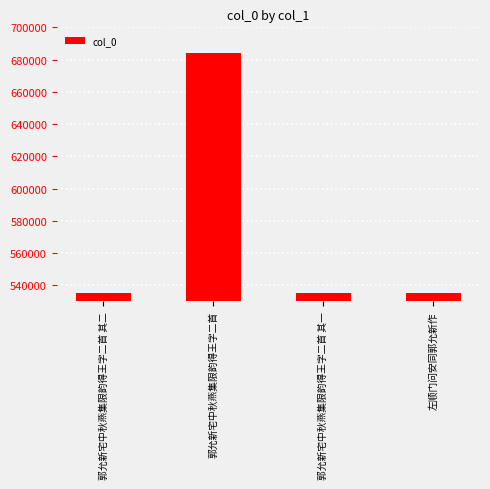

How many bars are there in total?

4